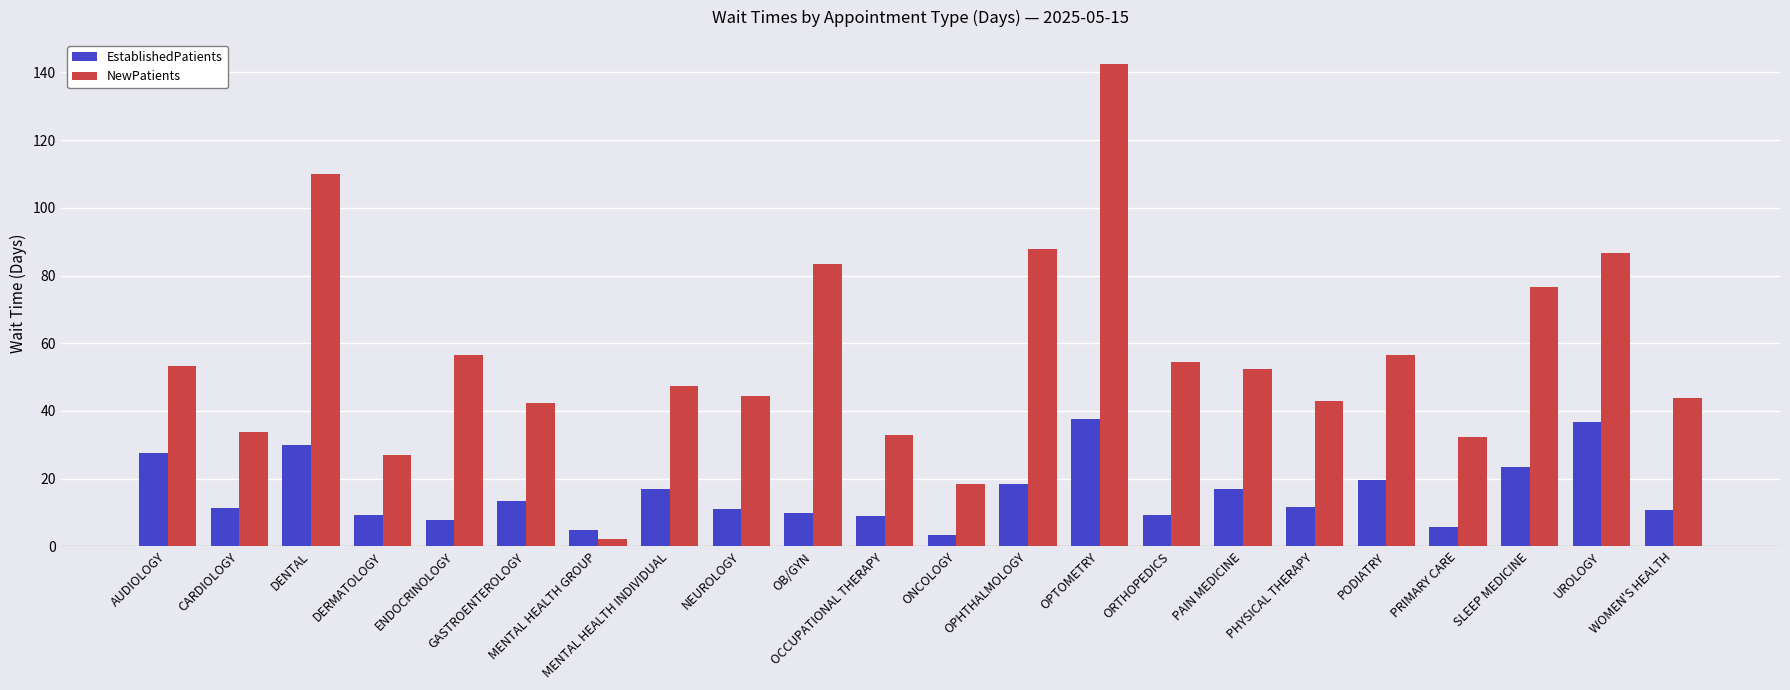

How many data points in NewPatients are above 52?

11